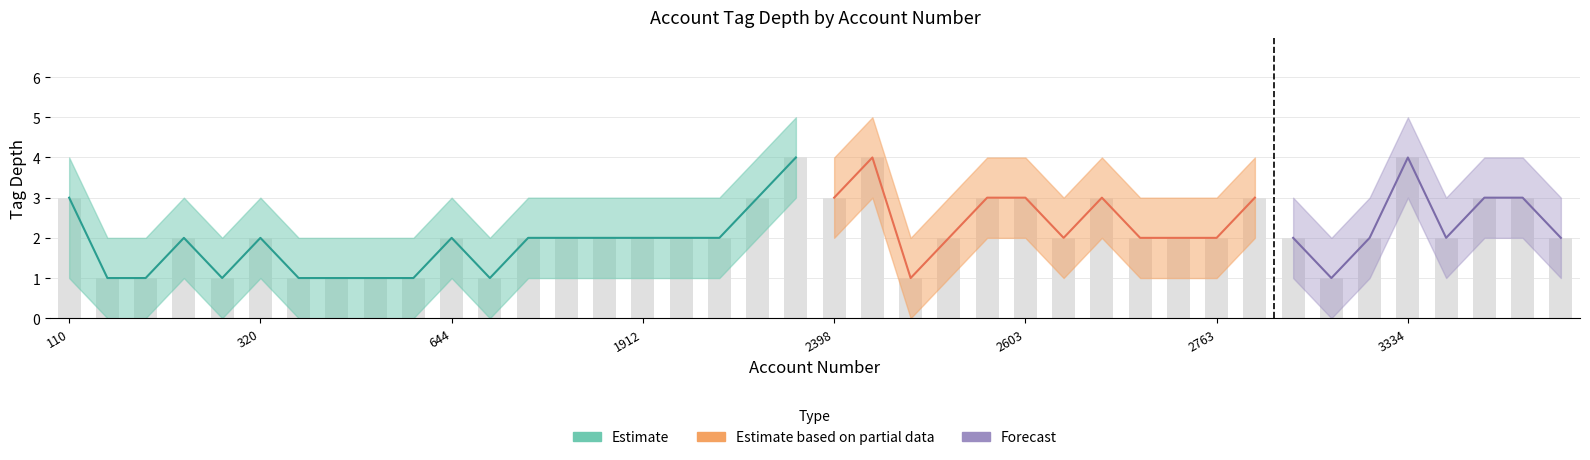

Reading left to right, transcribe all the data shown in this chart.

depth_1: 0=3	1=1	2=1	3=2	4=1	5=2	6=1	7=1	8=1	9=1	10=2	11=1	12=2	13=2	14=2	15=2	16=2	17=2	18=3	19=4	20=3	21=4	22=1	23=2	24=3	25=3	26=2	27=3	28=2	29=2	30=2	31=3	32=2	33=1	34=2	35=4	36=2	37=3	38=3	39=2
upper_1: 0=4	1=2	2=2	3=3	4=2	5=3	6=2	7=2	8=2	9=2	10=3	11=2	12=3	13=3	14=3	15=3	16=3	17=3	18=4	19=5	20=4	21=5	22=2	23=3	24=4	25=4	26=3	27=4	28=3	29=3	30=3	31=4	32=3	33=2	34=3	35=5	36=3	37=4	38=4	39=3
lower_1: 0=1	1=0	2=0	3=1	4=0	5=1	6=0	7=0	8=0	9=0	10=1	11=0	12=1	13=1	14=1	15=1	16=1	17=1	18=2	19=3	20=2	21=3	22=0	23=1	24=2	25=2	26=1	27=2	28=1	29=1	30=1	31=2	32=1	33=0	34=1	35=3	36=1	37=2	38=2	39=1